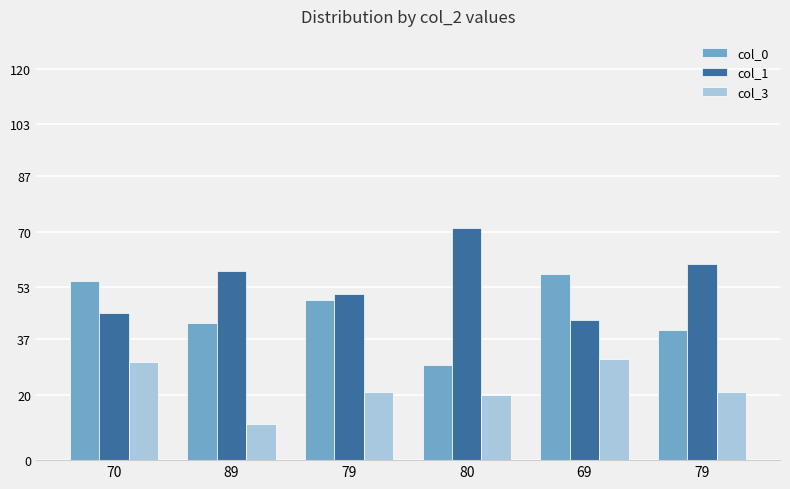

Is it true that col_0 equals 12 at 80?

False